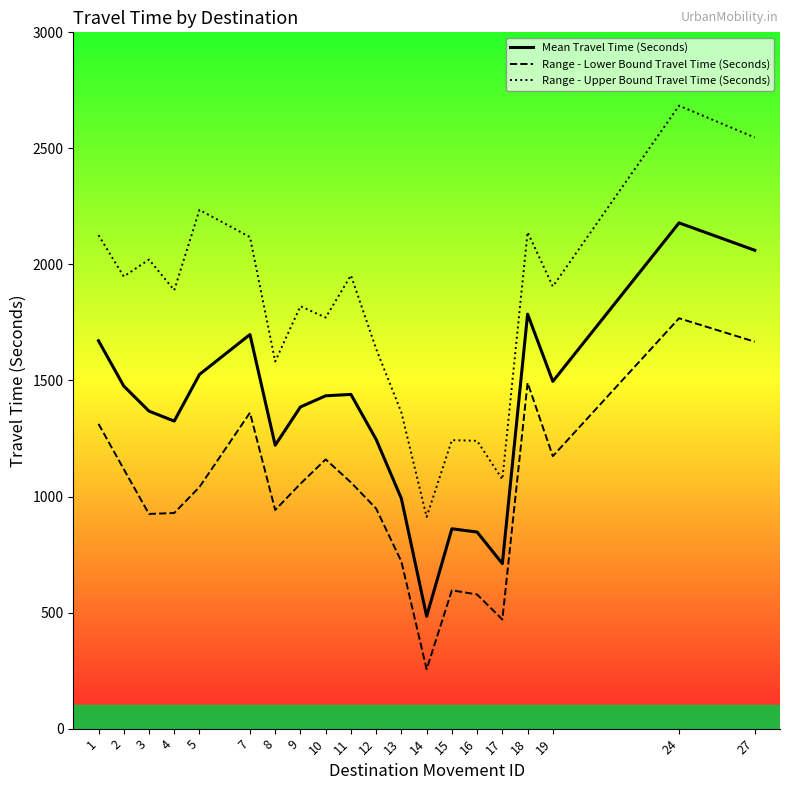

Which category has the highest value across all series?

24